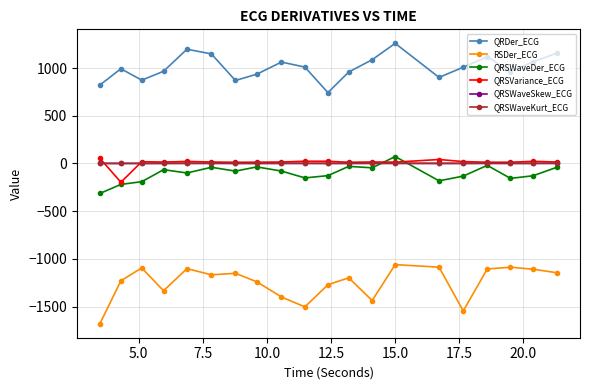

What is the value of the RSDer_ECG point at the 13th from the left?

-1435.2